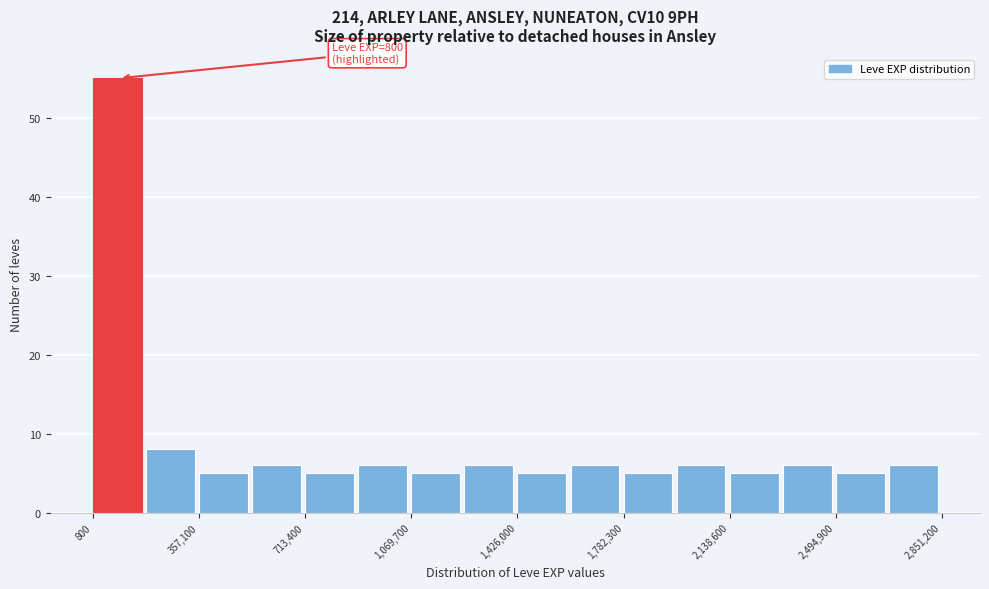

Read against the x-axis, roughly where is the centre of the tallest bar?

100000